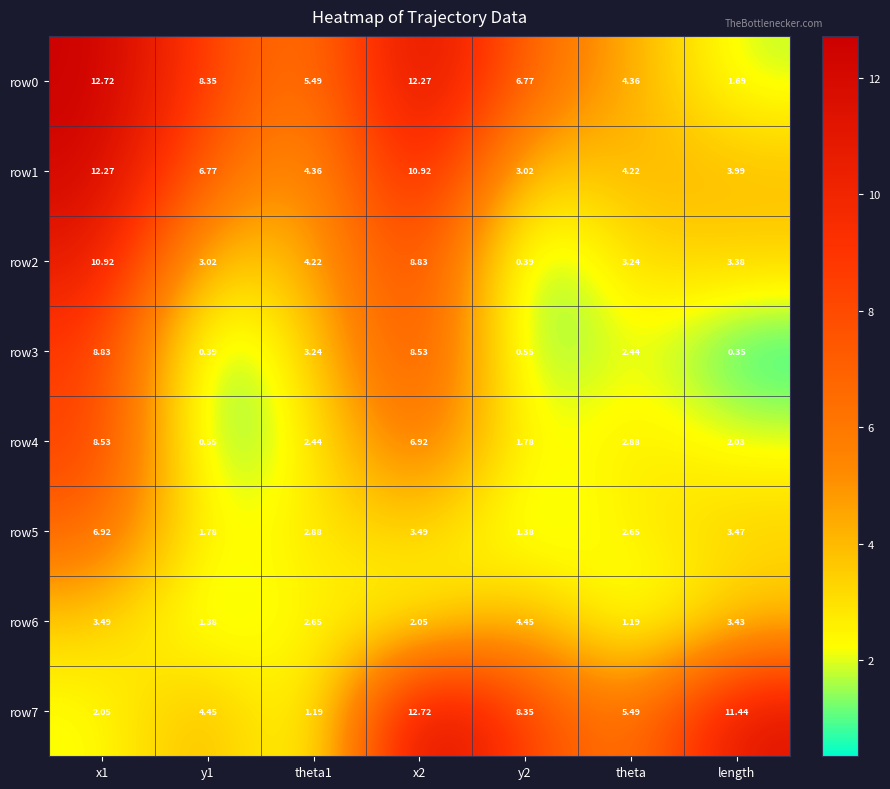

Is the value of row0 at theta greater than the value of row2 at theta1?

Yes